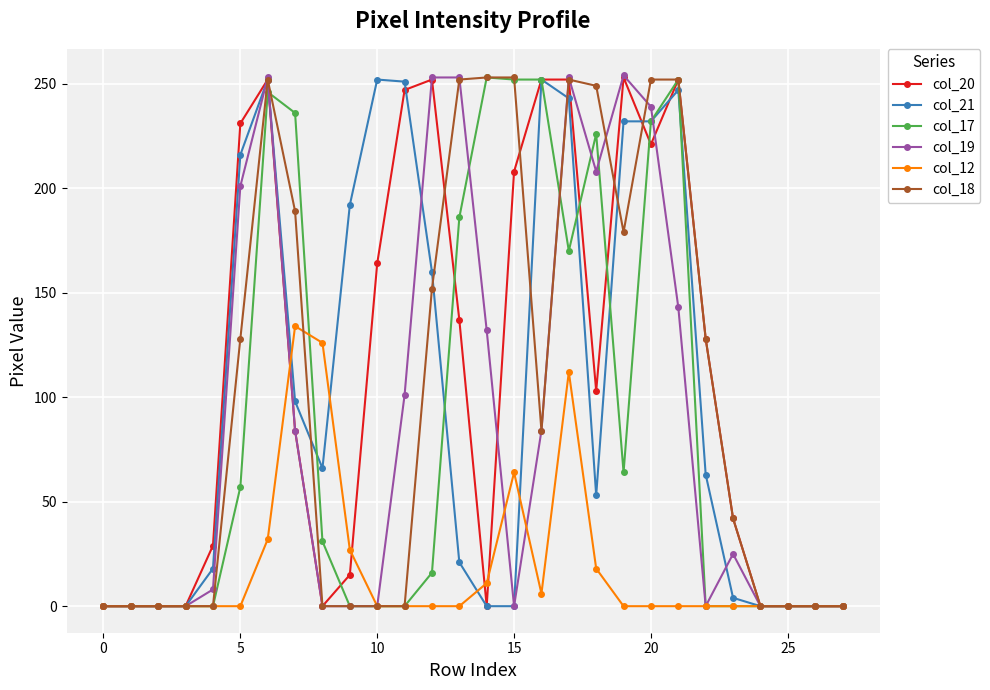

True or false: col_12 has more than 1 points higher than both neighbors.

True